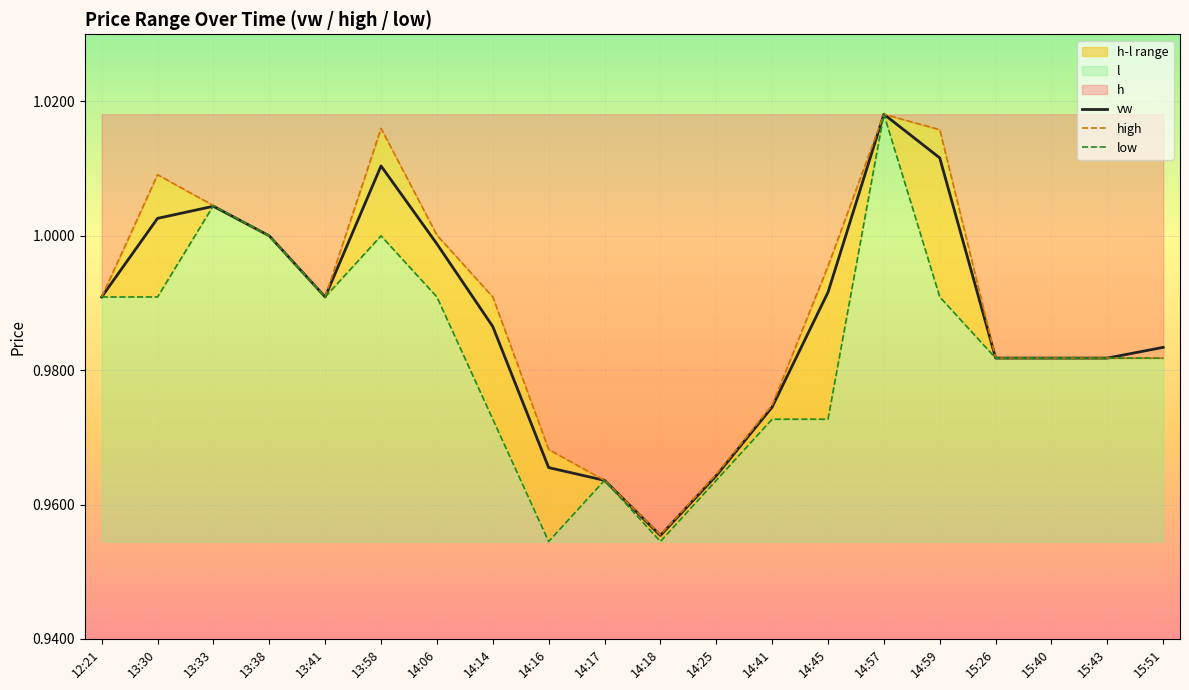

List the series in order of their peak value, lowest first.

vw, high, low